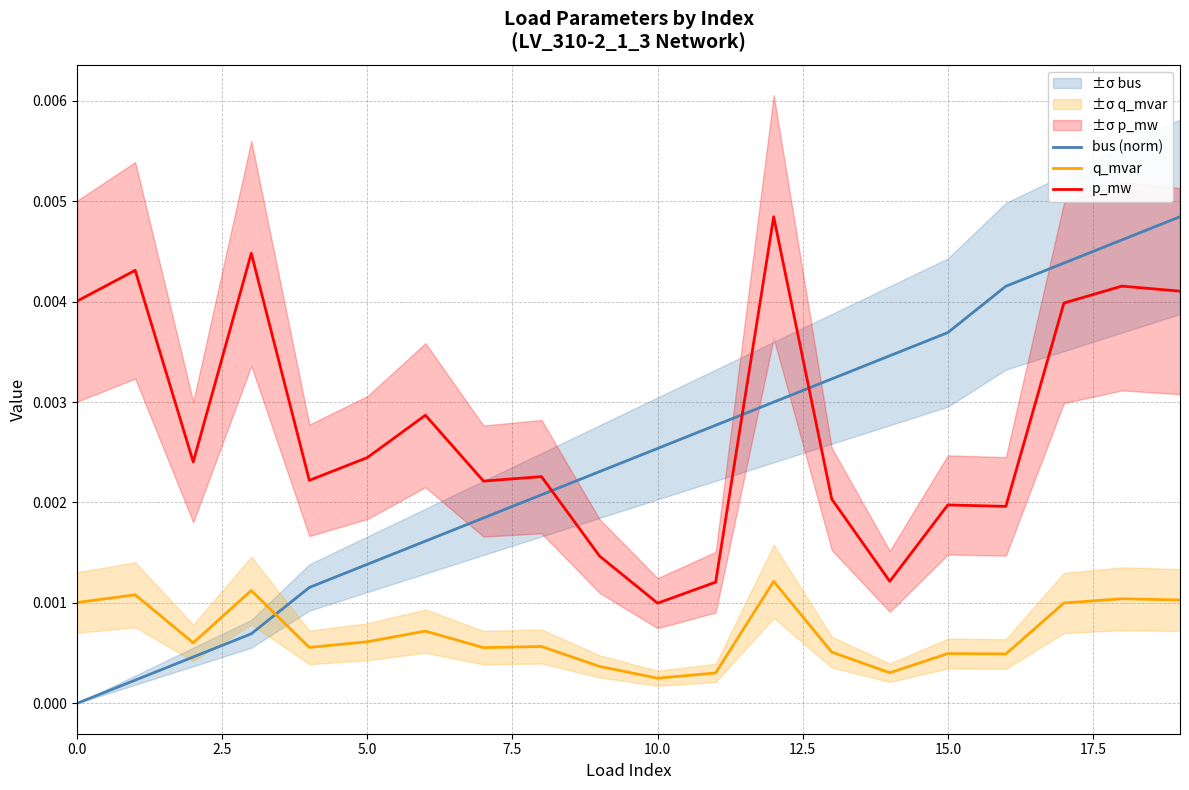

True or false: q_mvar and bus (norm) intersect in this chart.

True